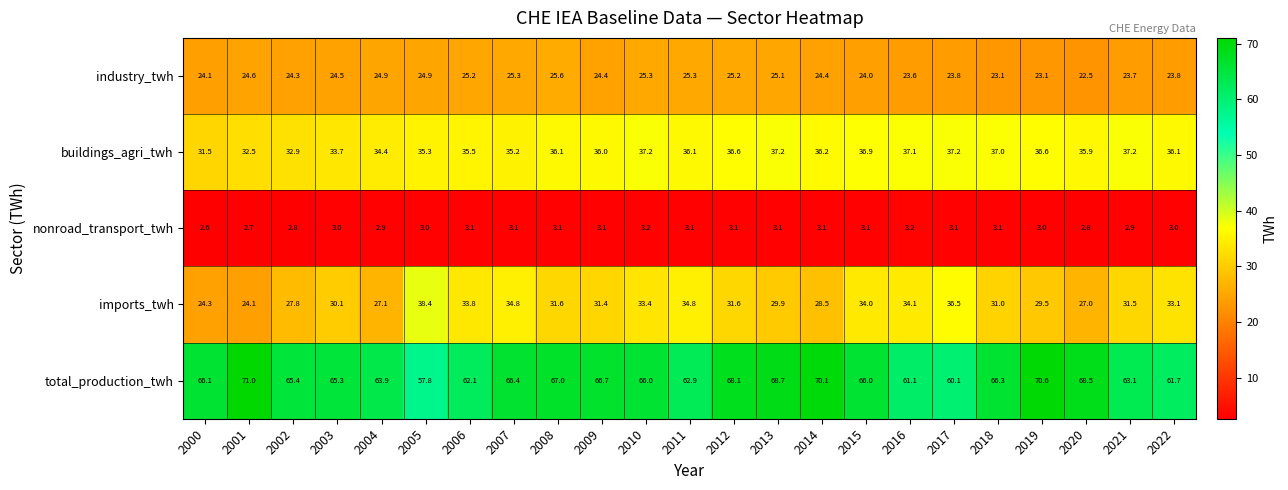

What is the total value across all series at 2021?

158.4